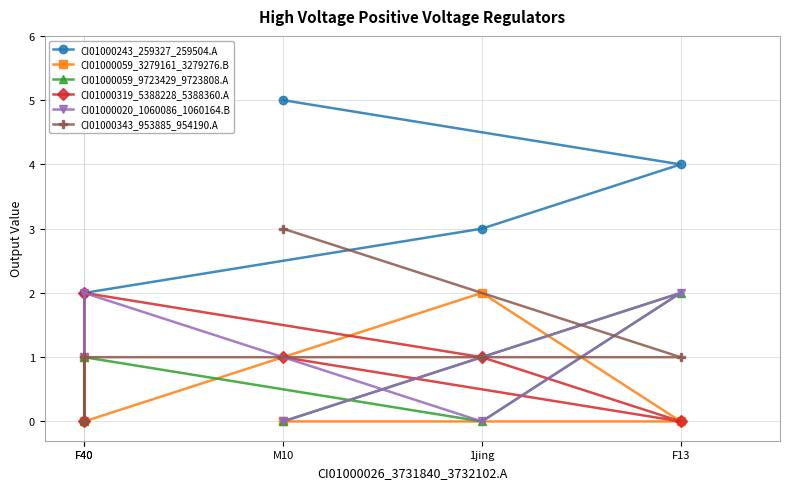

Which series has the widest spread of values?

CI01000243_259327_259504.A